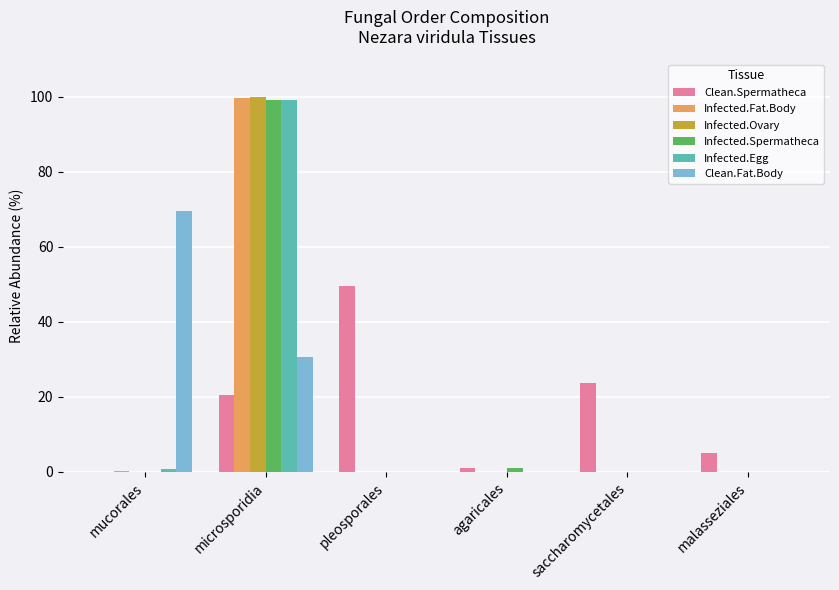

Is the value of Clean.Fat.Body at mucorales greater than the value of Infected.Ovary at mucorales?

Yes